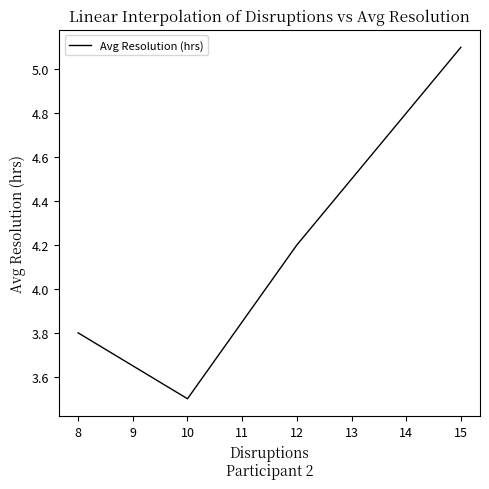

Read the value at 15.

5.1